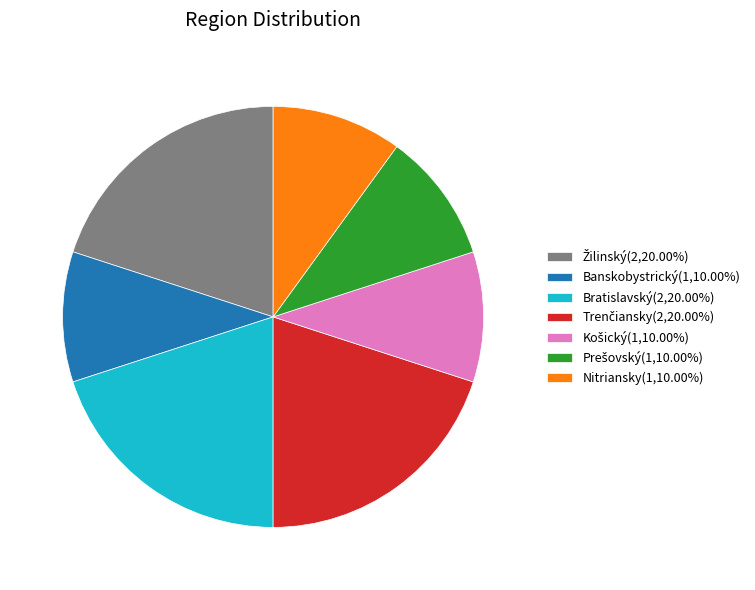

True or false: Bratislavský accounts for 30% of the total.

False